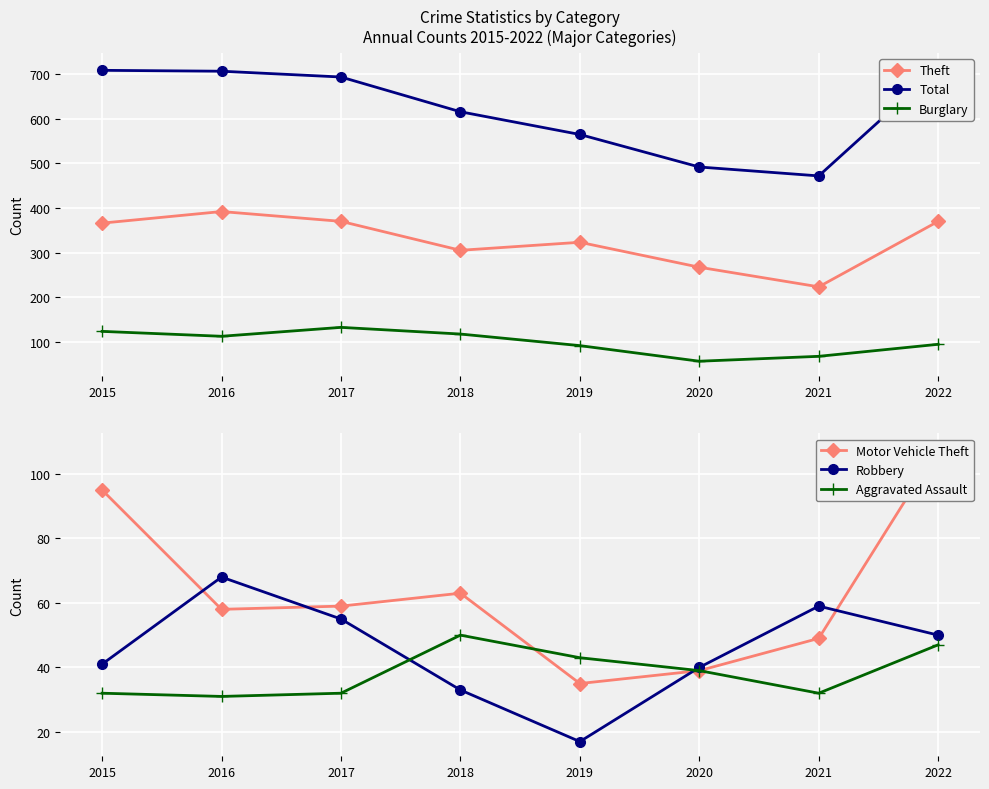

At which label is Burglary closest to 94?

2022